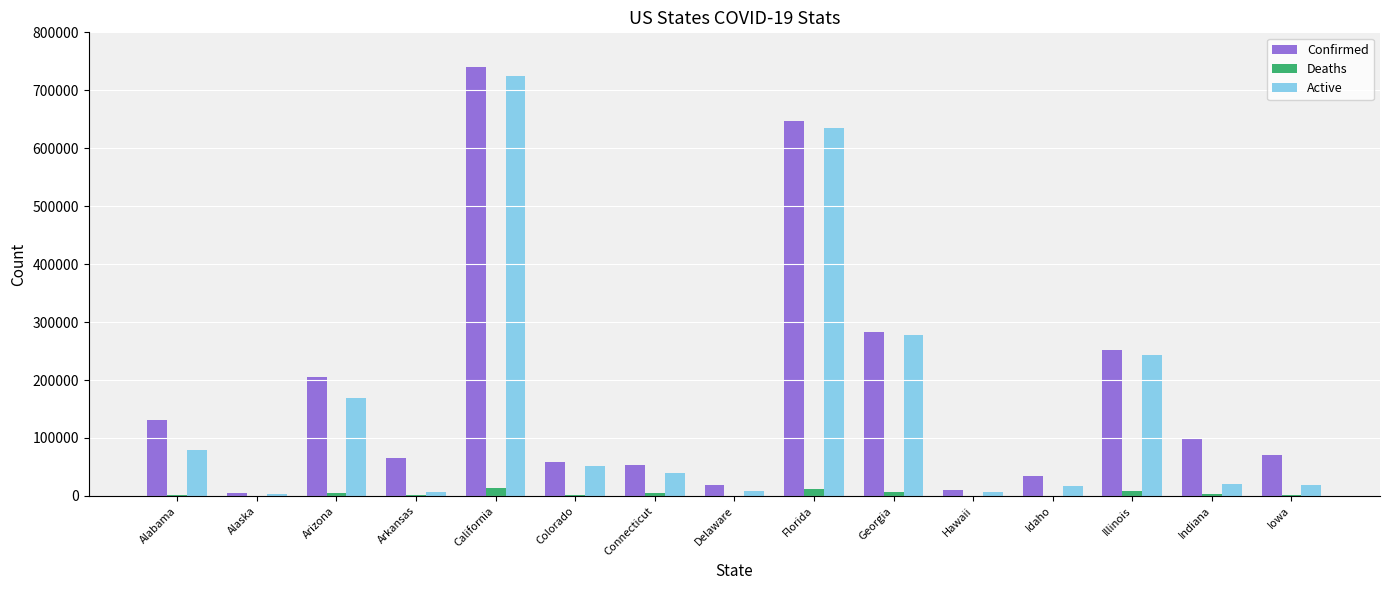

How many groups of bars are there?

15